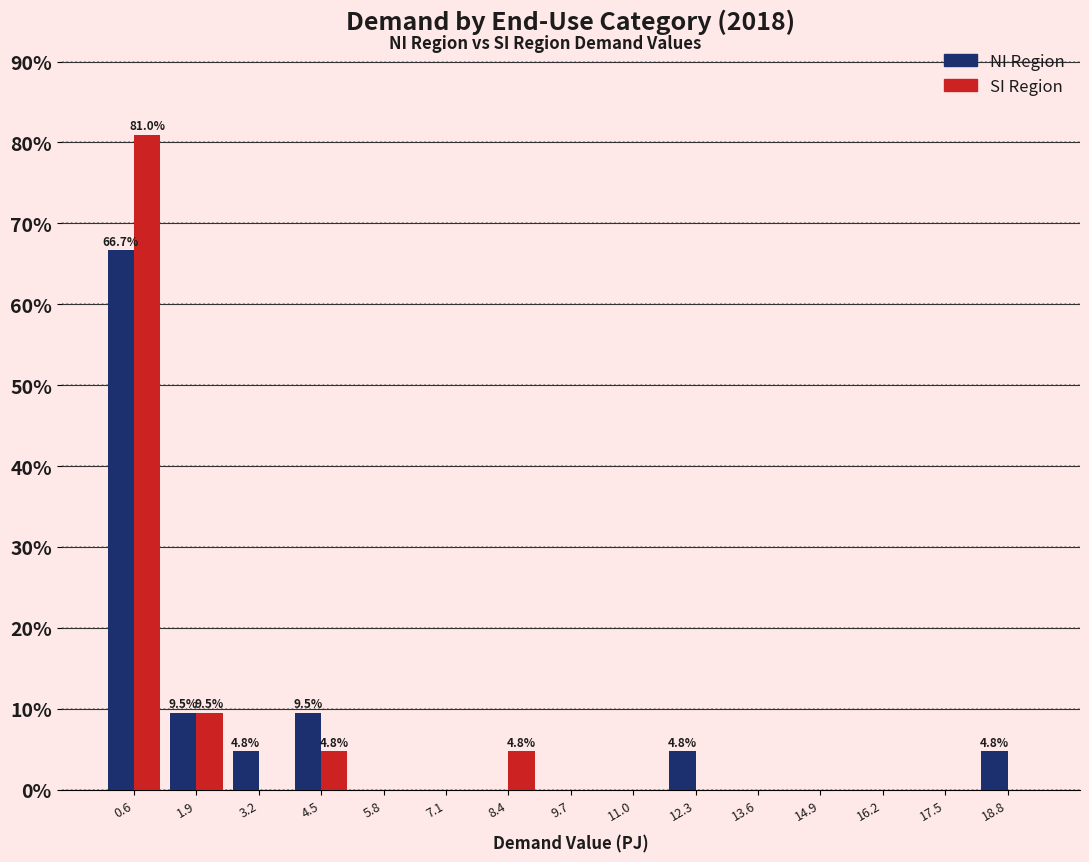

In the NI Region series, which range on the x-axis has the tallest bar?

0.0 to 1.2